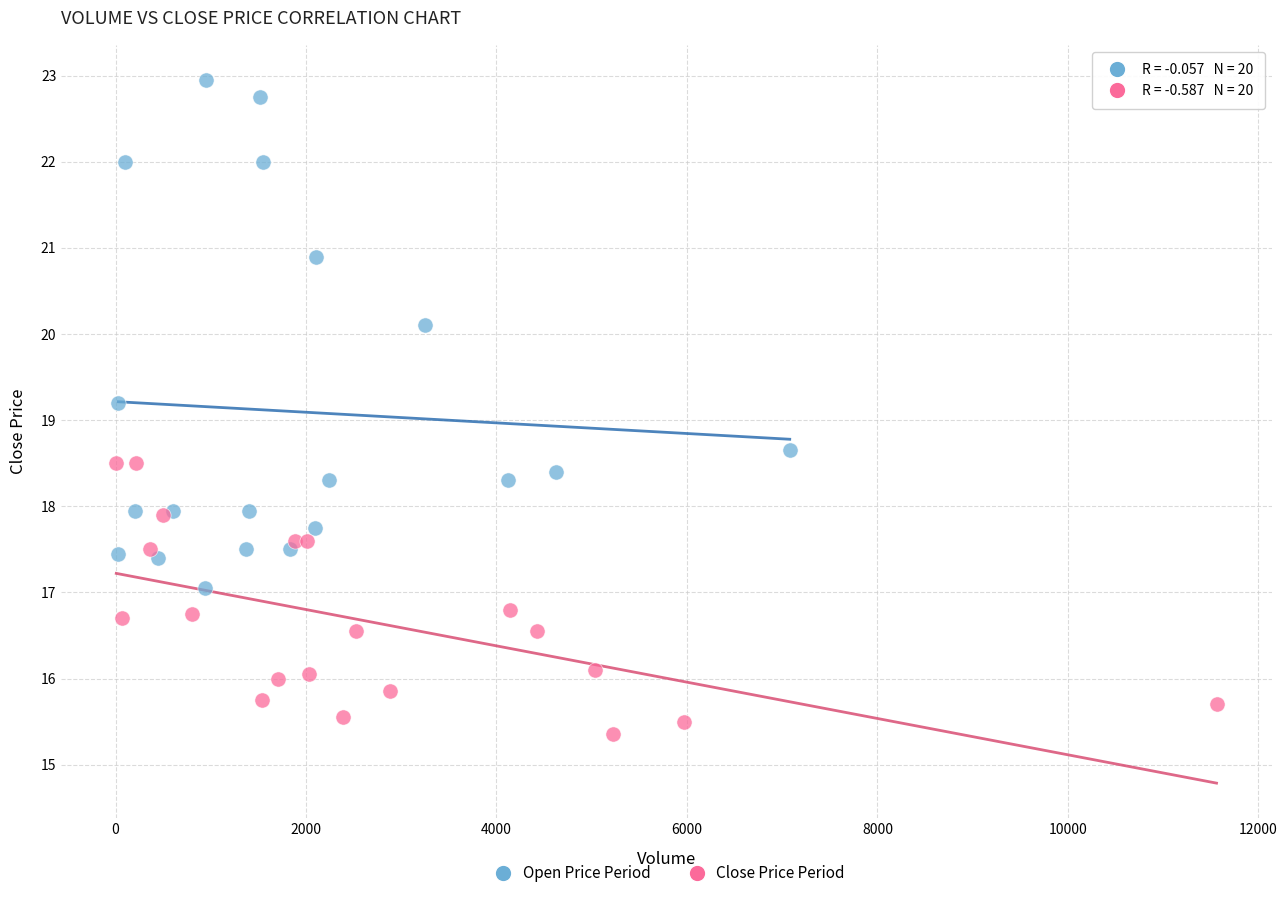

What are all the series names shown in the legend?

Open Price Period, Close Price Period